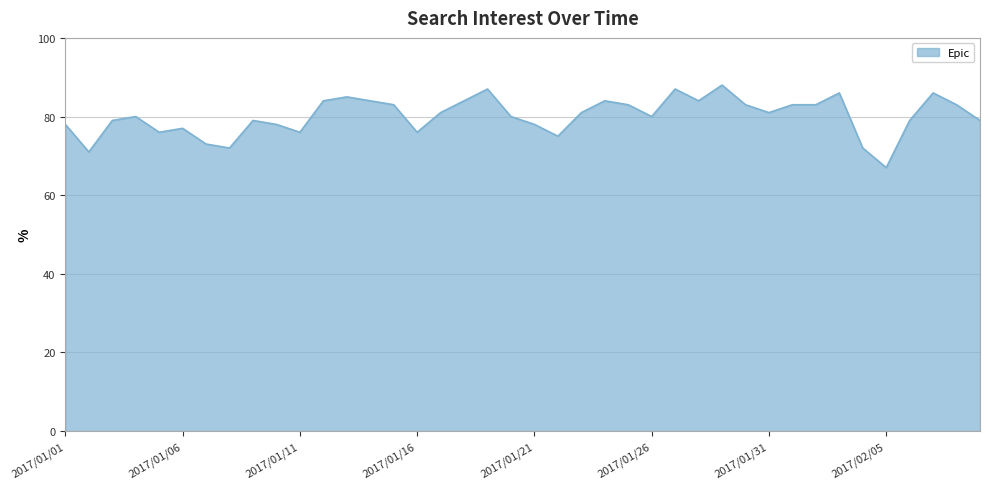

What is the difference between the maximum and minimum values?

21